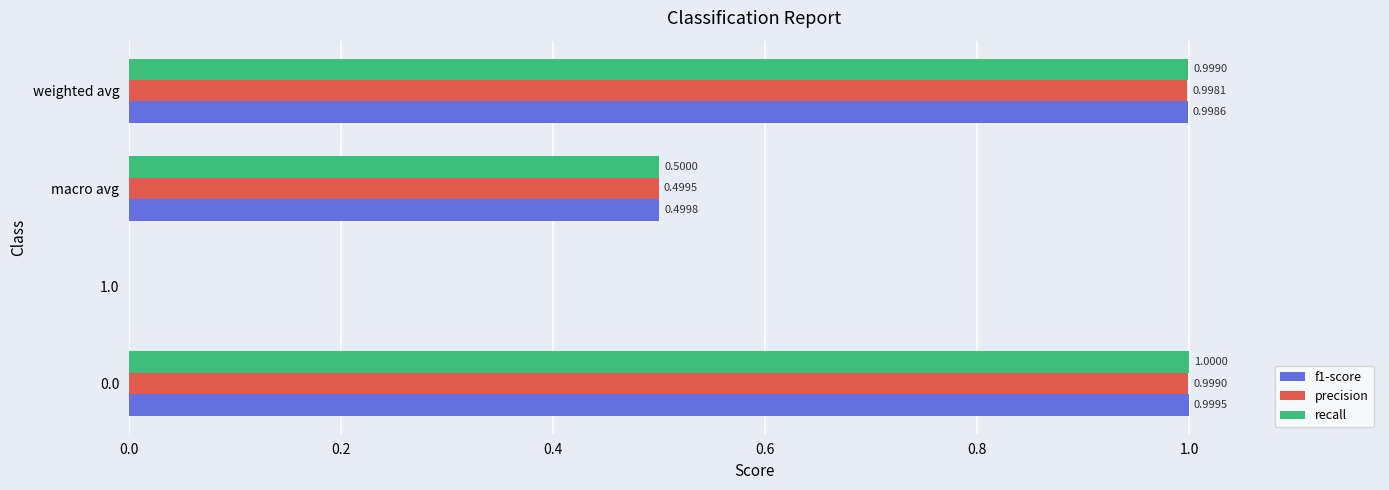

Which series has the largest total across all categories?

recall